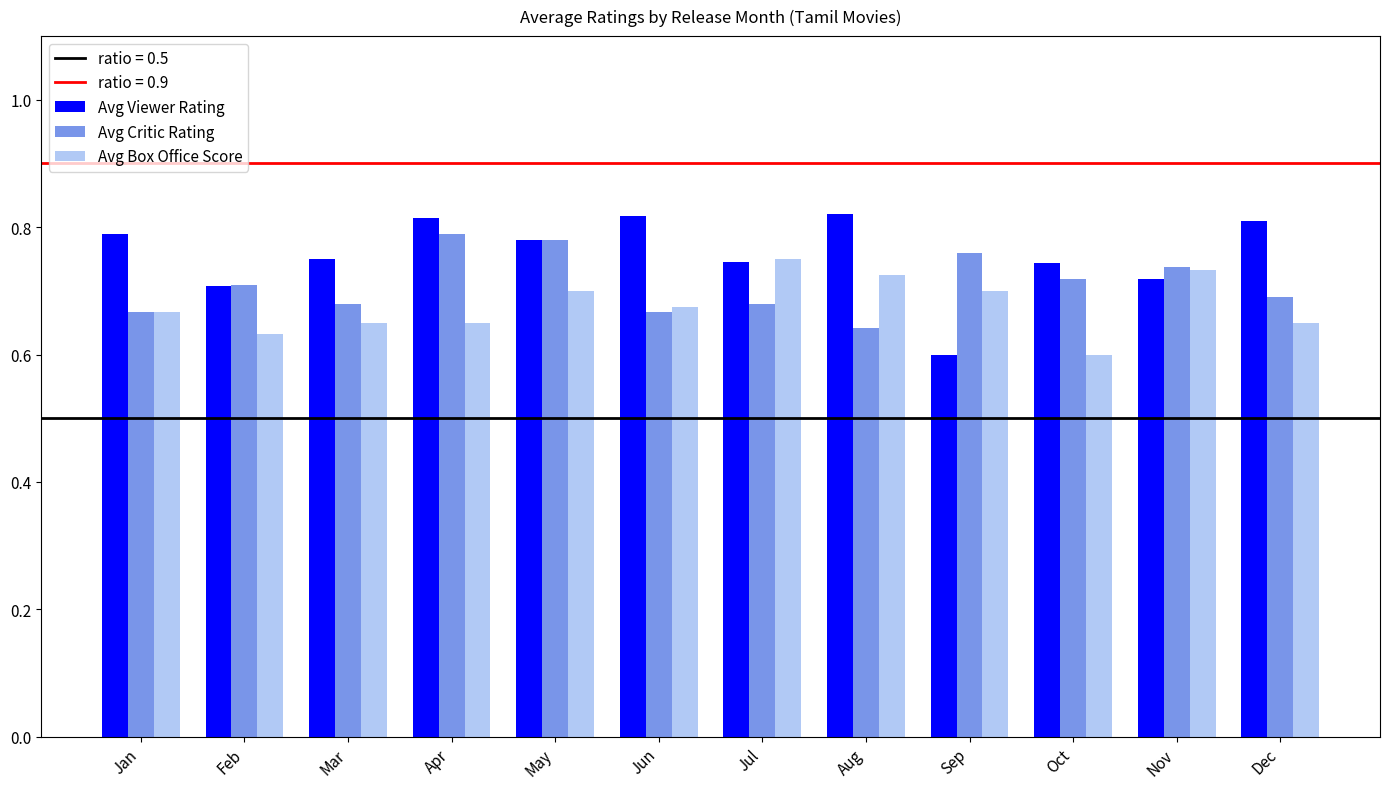

How many Avg Box Office Score values are between 0 and 1?

12